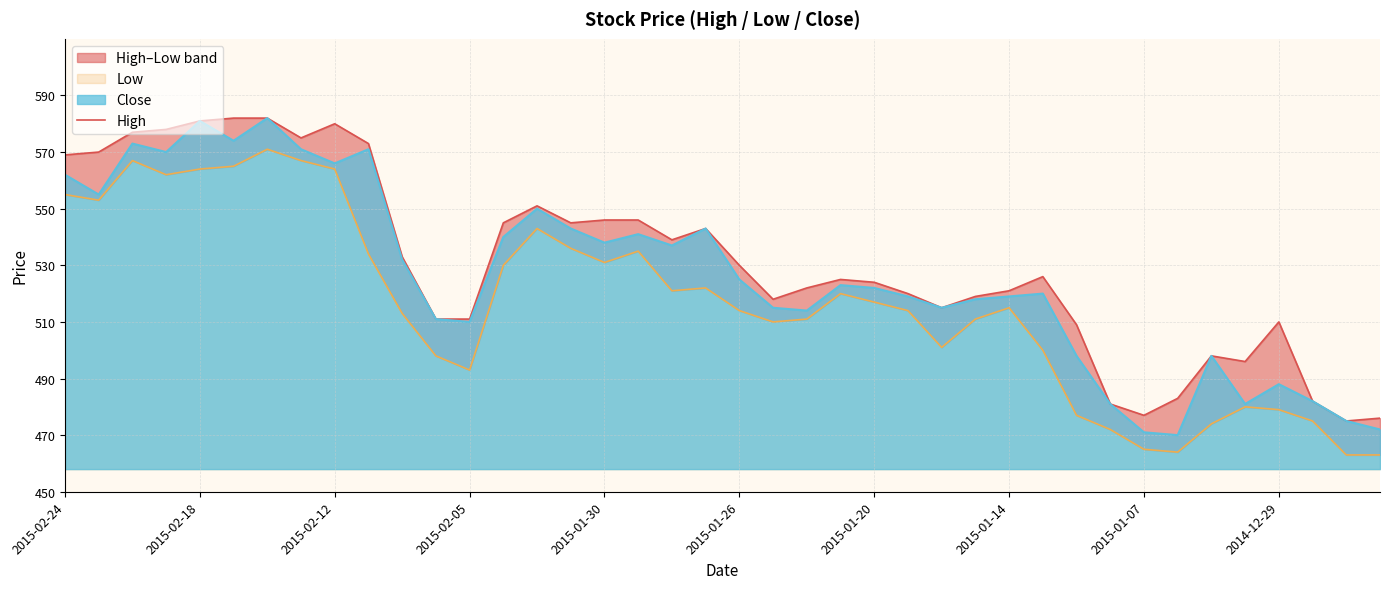

What is the minimum value for Close?

470